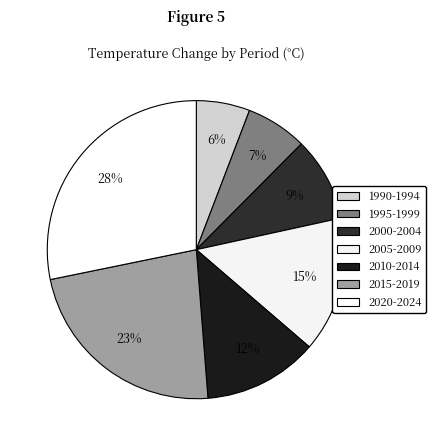

What portion of the pie excludes 2015-2019?

77.0%